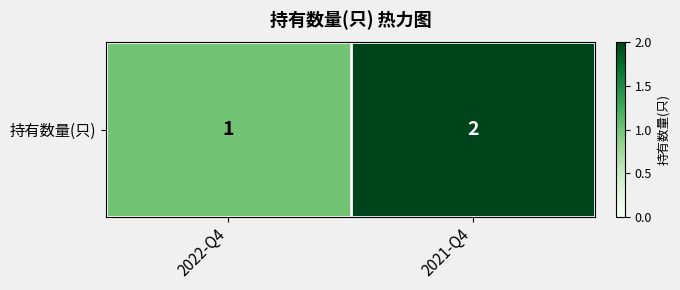

Reading left to right, extract all data points from this chart.

2022-Q4=1	2021-Q4=2